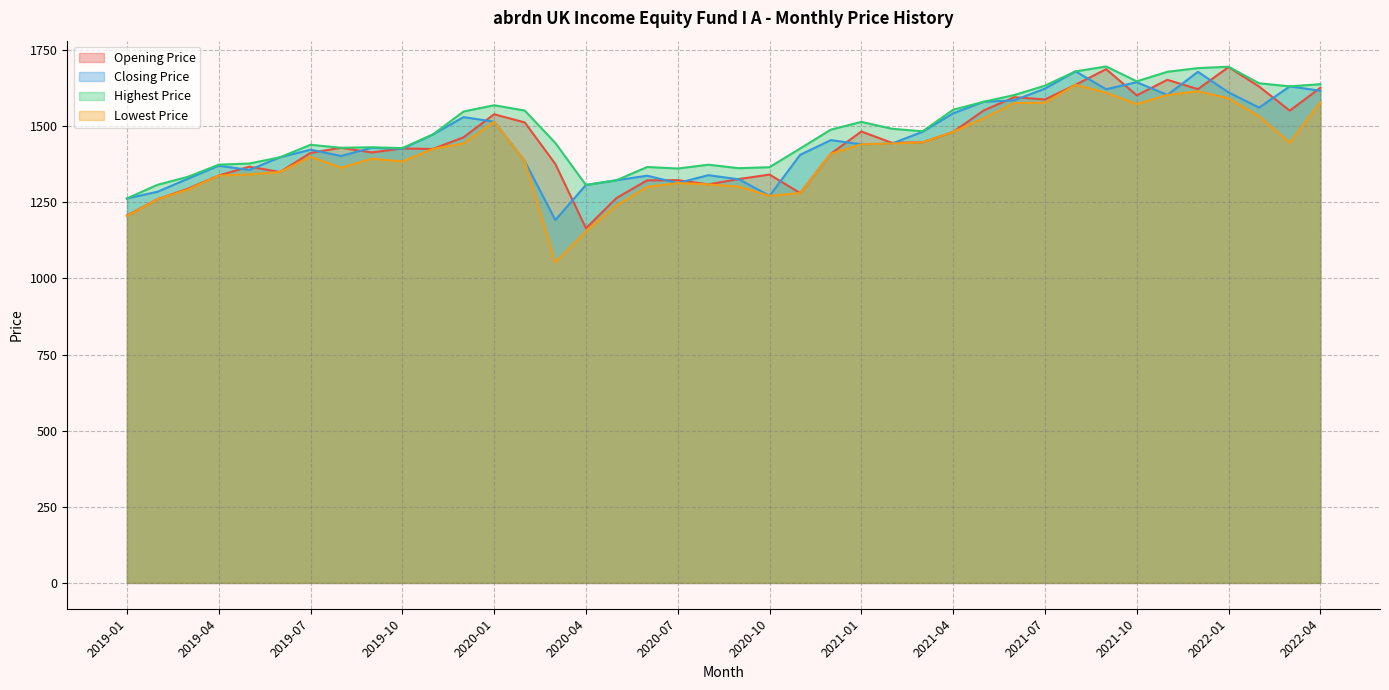

Rank the series by their maximum value, from lowest to highest.

Lowest Price, Closing Price, Opening Price, Highest Price